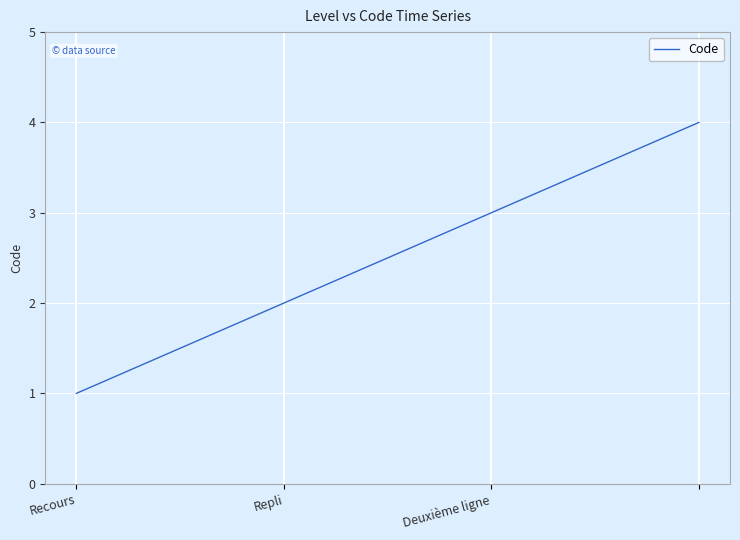

What is the difference between the maximum and minimum values?

3